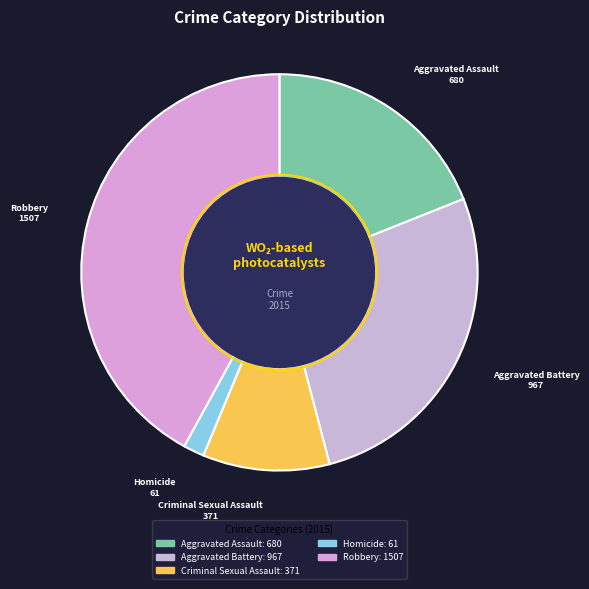

What is the largest slice in the pie chart?

Robbery